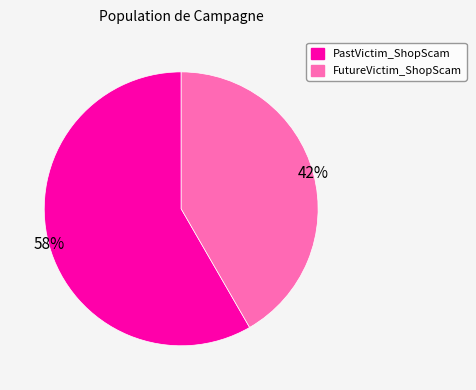

True or false: PastVictim_ShopScam accounts for 58% of the total.

True